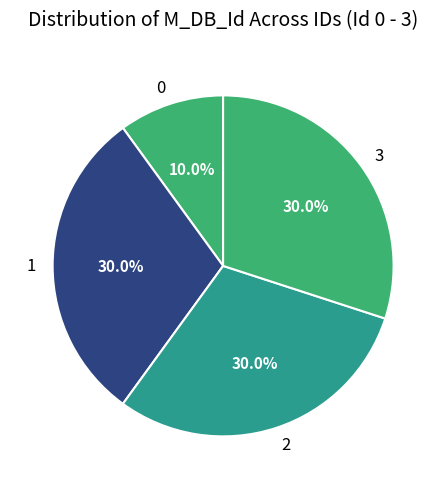

Combined, do 3 and 0 account for over 50%?

No